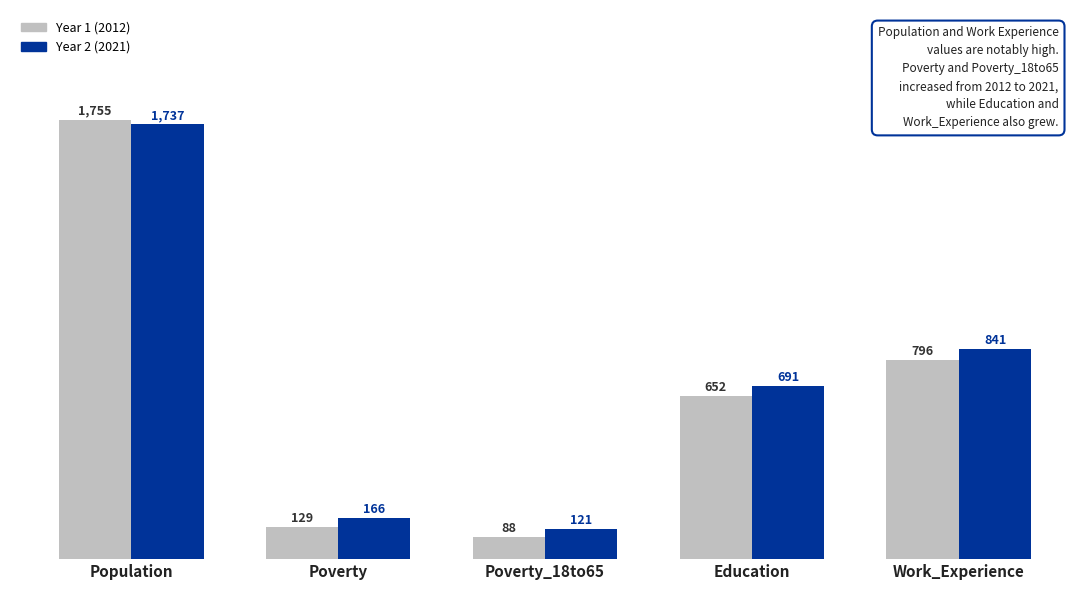

At which label is Year 1 (2012) closest to 921?

Work_Experience